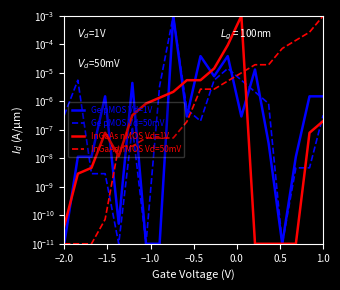

Count the number of data series in this chart.

4